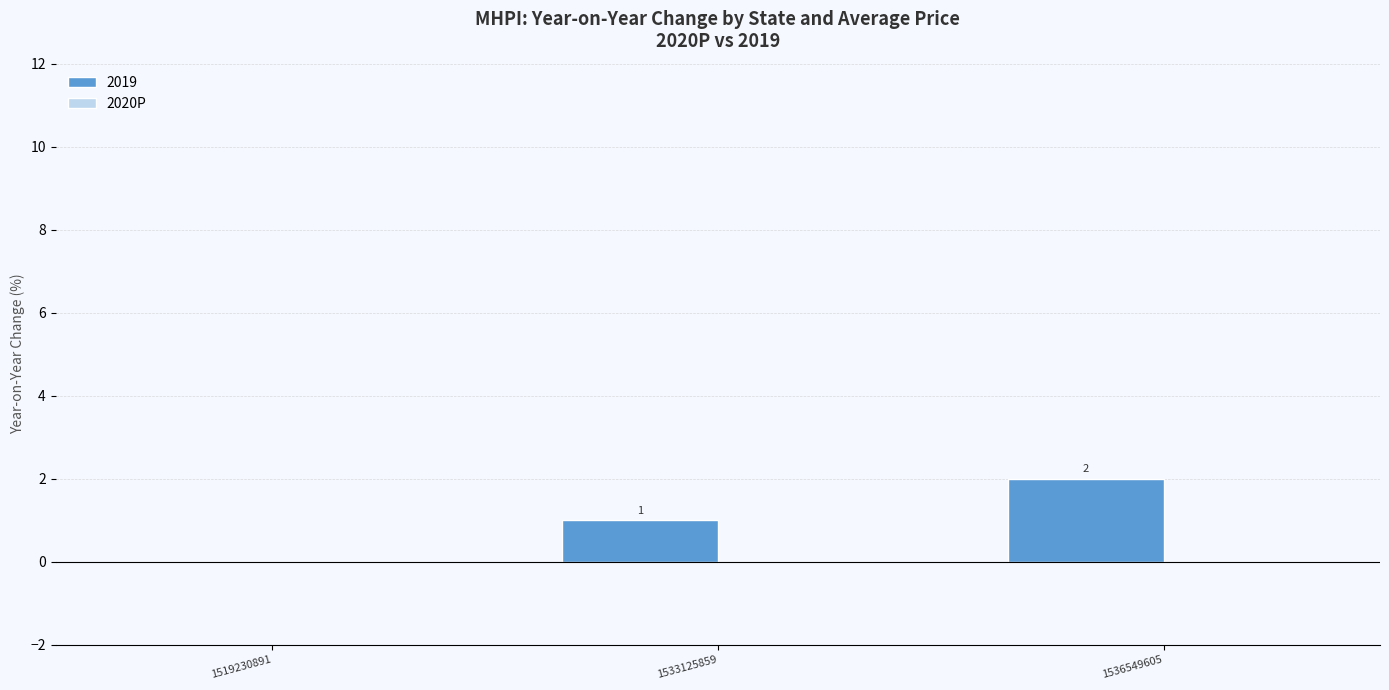

Reading left to right, list all the values displayed in this chart.

1519230891=0	1533125859=1	1536549605=2